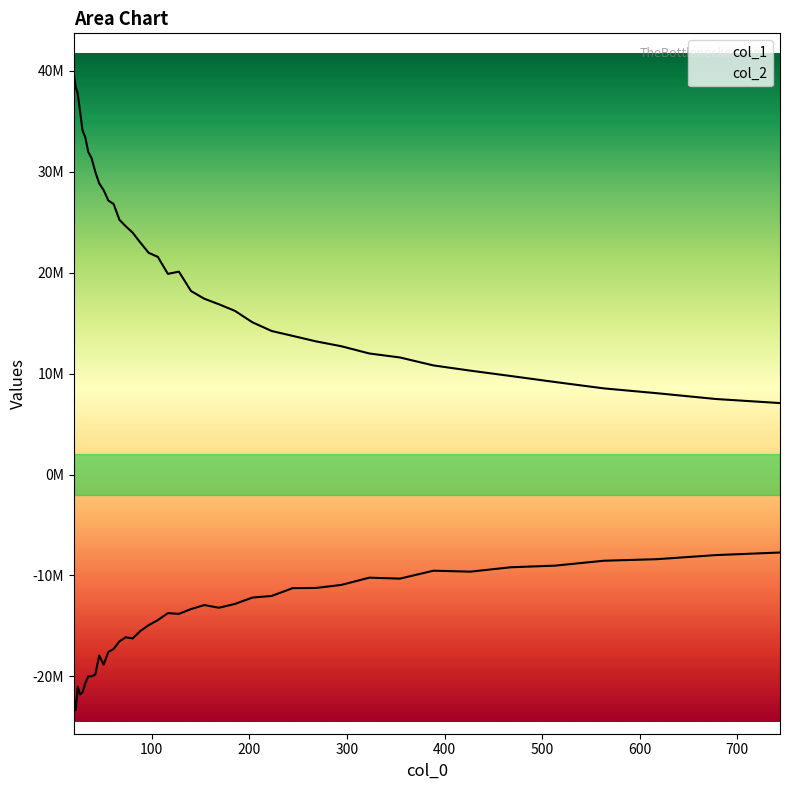

True or false: col_2 has more than 2 points higher than both neighbors.

True